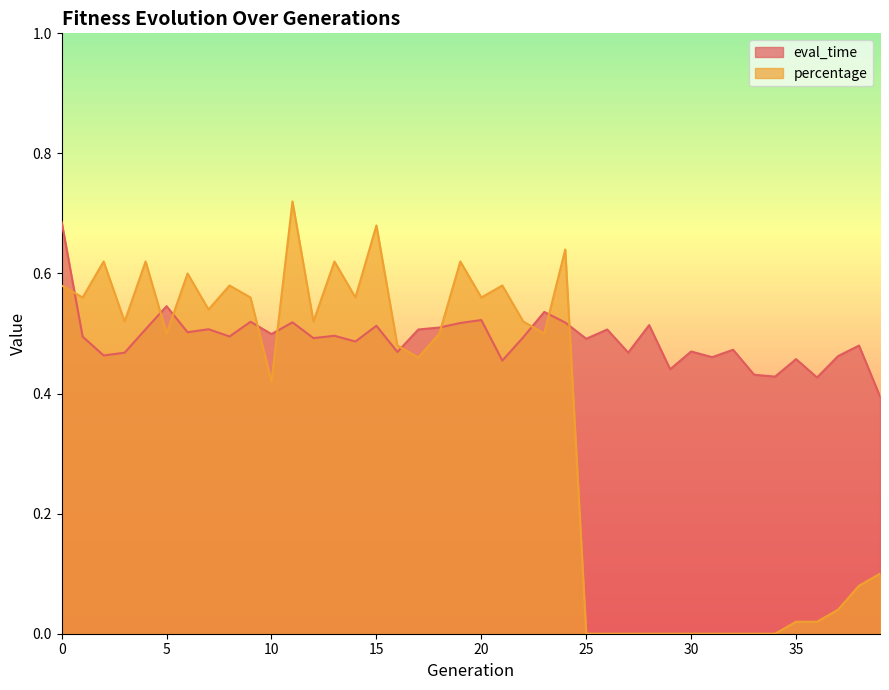

What value does the percentage series have at 20?

0.6